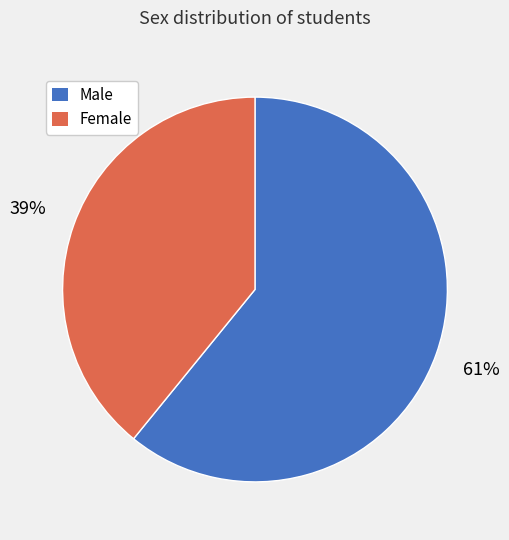

To the nearest percent, what is the average slice percentage?

50%